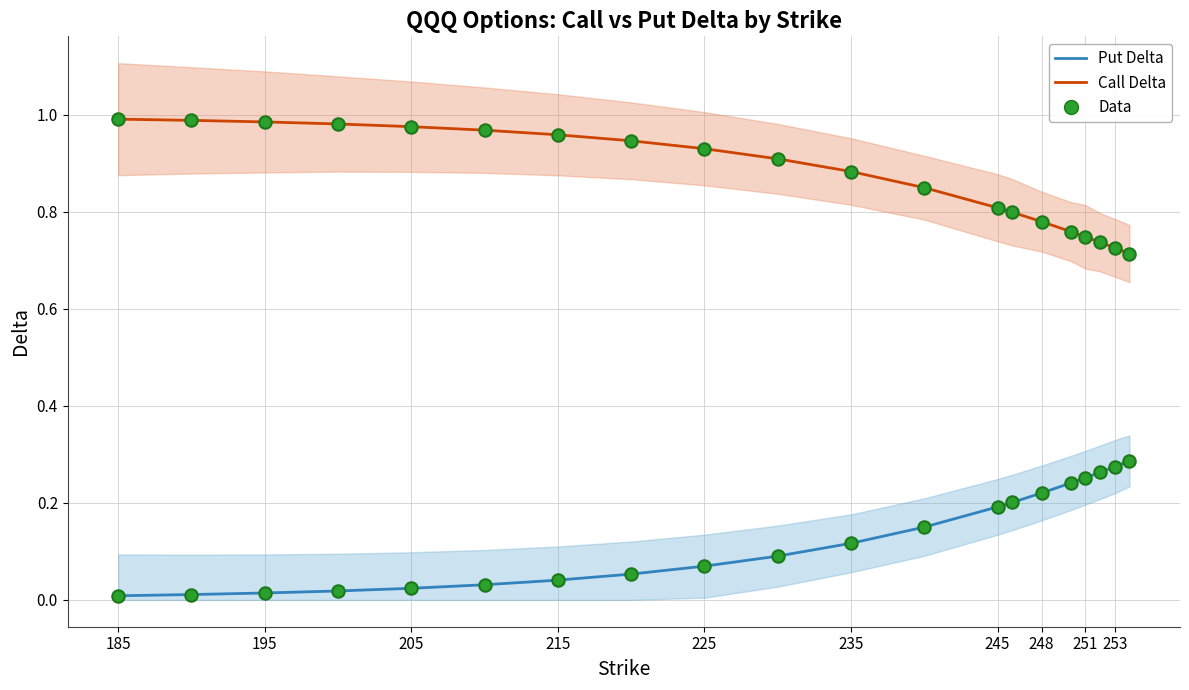

Which series reaches the minimum Y coordinate?

Put Delta